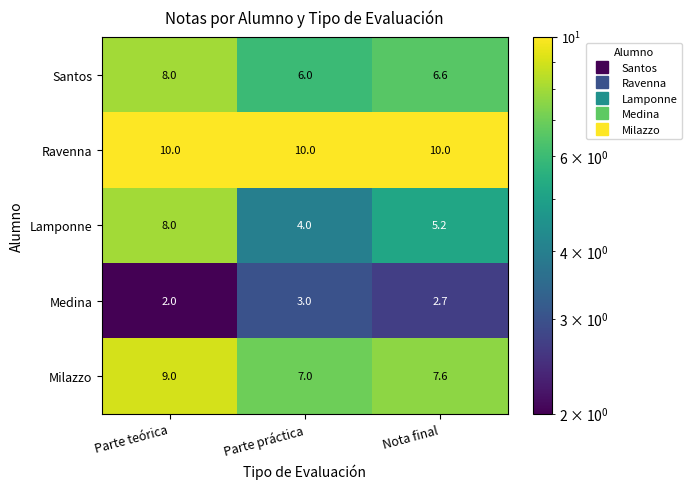

Count the Medina values in the range 2 to 3.

3